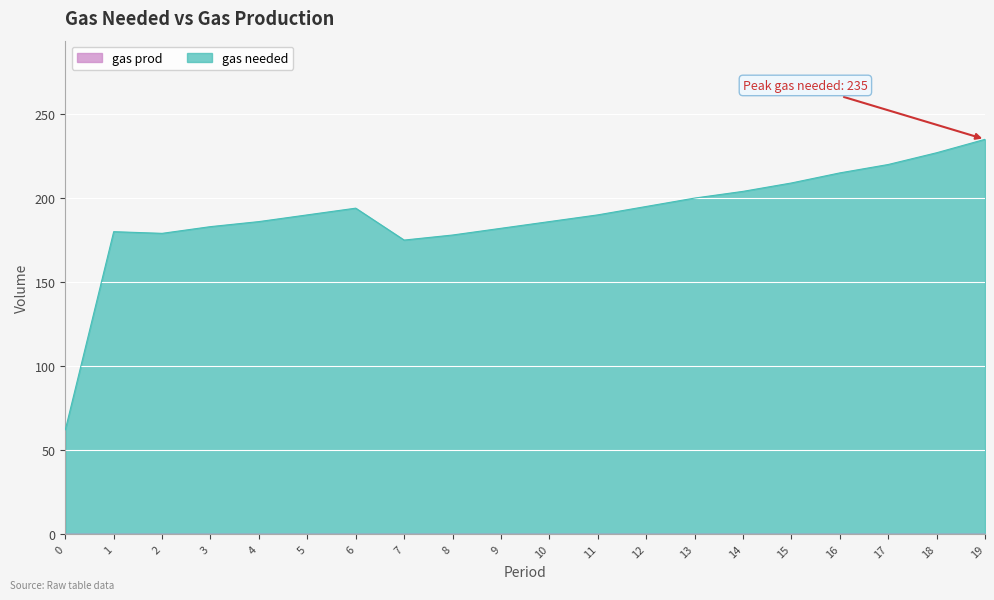

Between 1 and 6, which is larger?

6